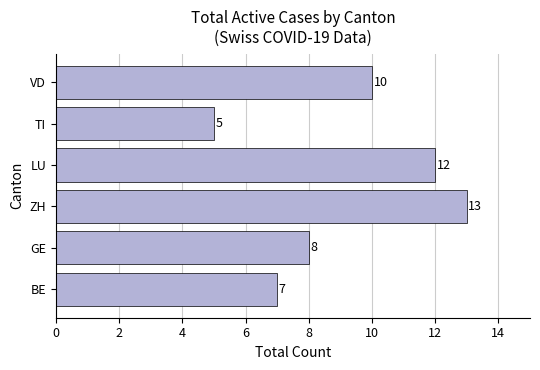

Which category has the highest value across all series?

ZH